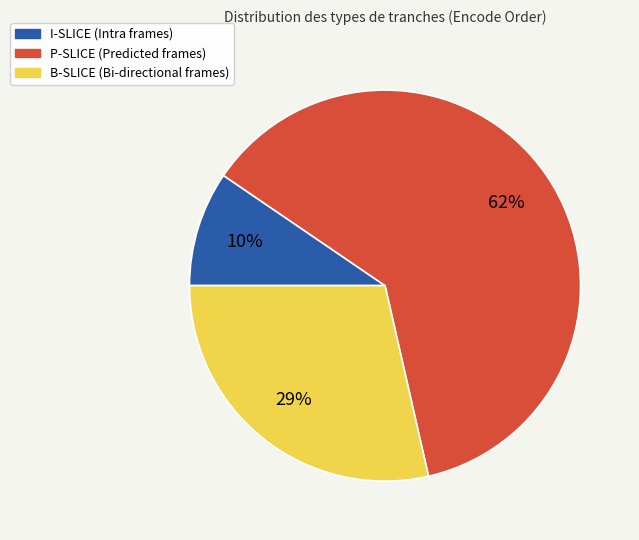

To the nearest percent, what is the combined percentage of B-SLICE and P-SLICE?

90%